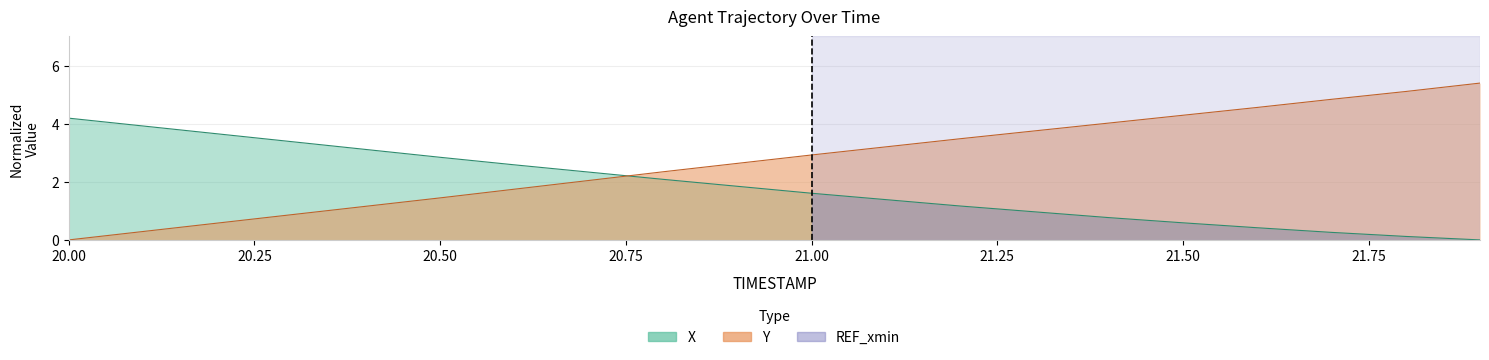

At which label does Y first exceed 2?

20.7